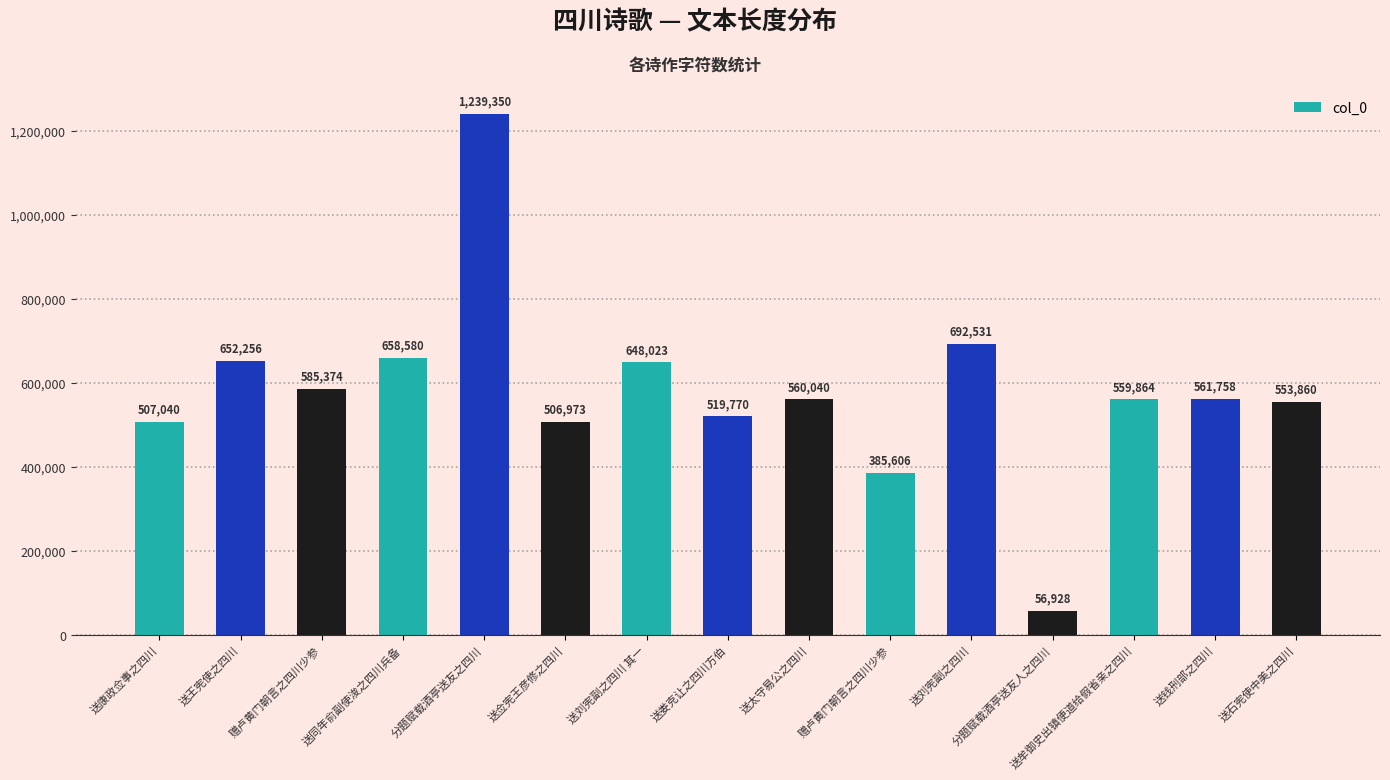

Read the value at 送佥宪王彦修之四川, to the nearest 10.

506970